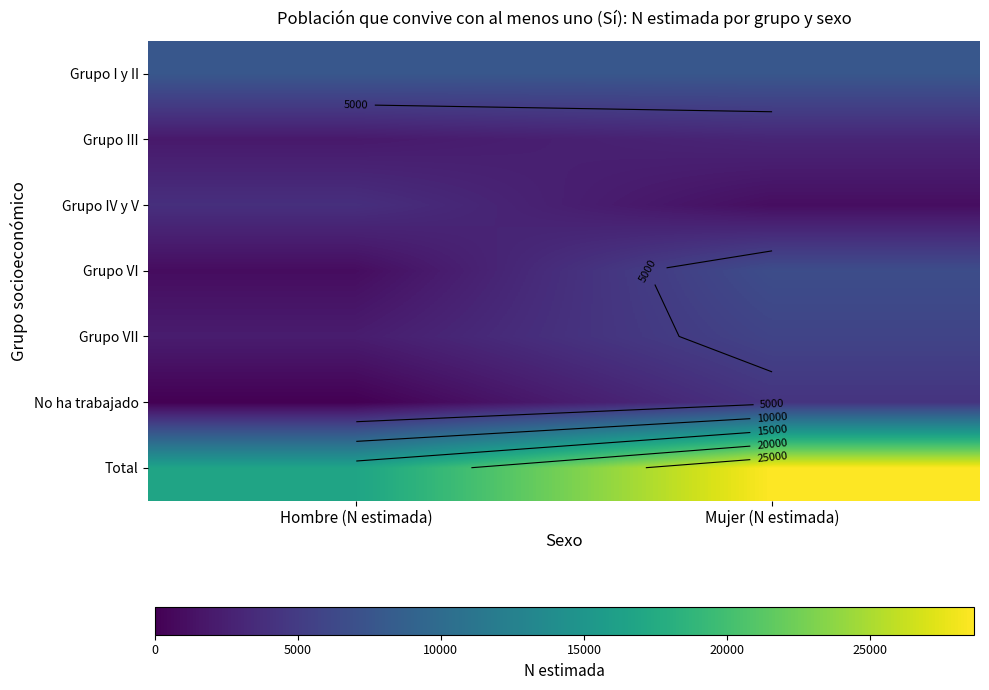

Which series has the largest range (max minus min)?

Total